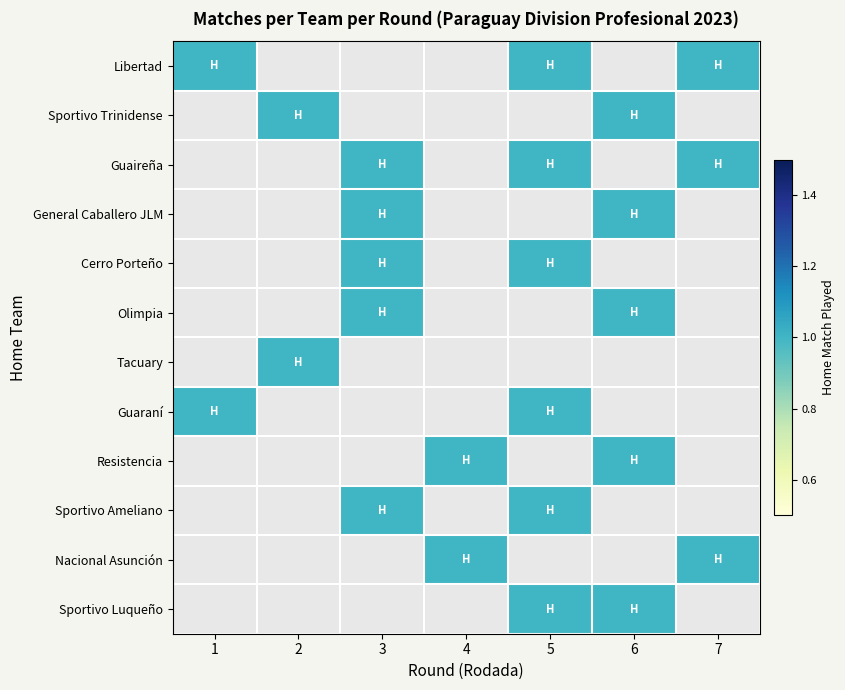

Is the value of Guaireña at 19 greater than the value of General Caballero JLM at 15?

No